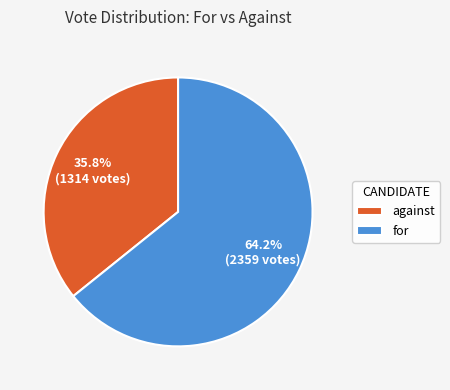

What percentage is the for slice, to the nearest percent?

64%